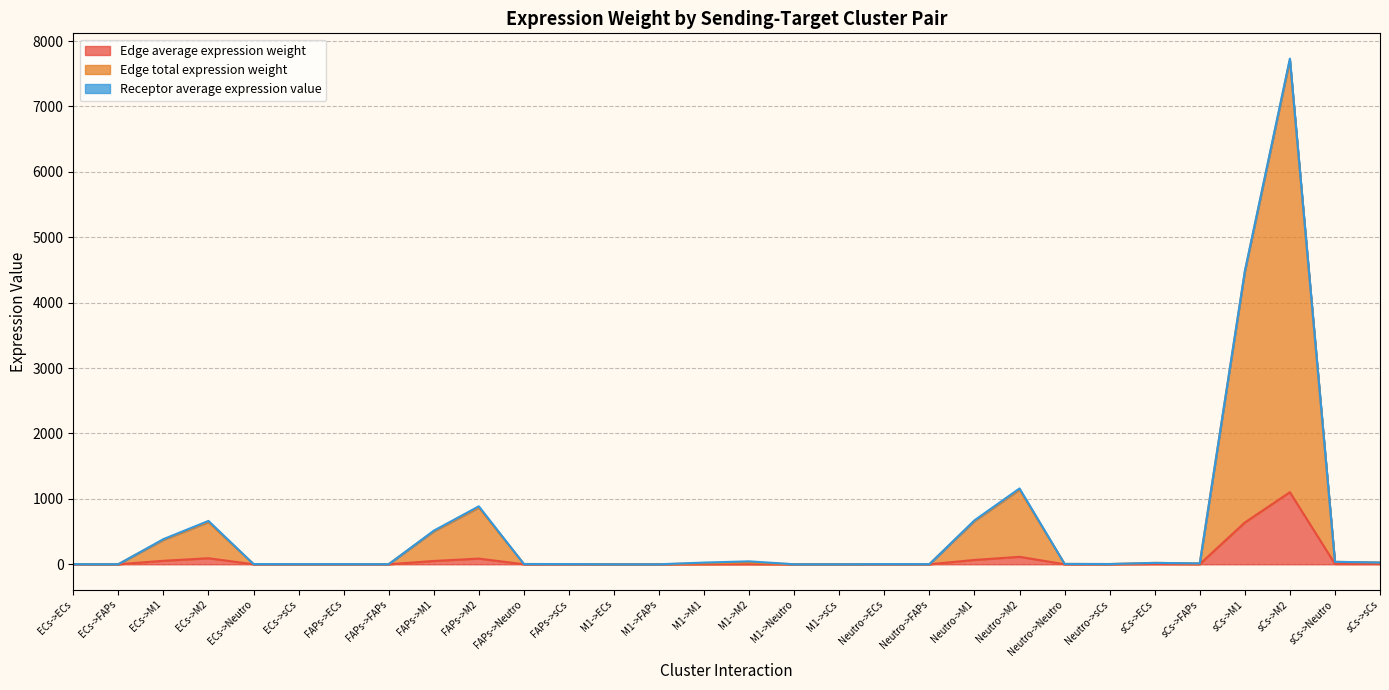

What is the highest value of the Edge average expression weight series?

1101.9